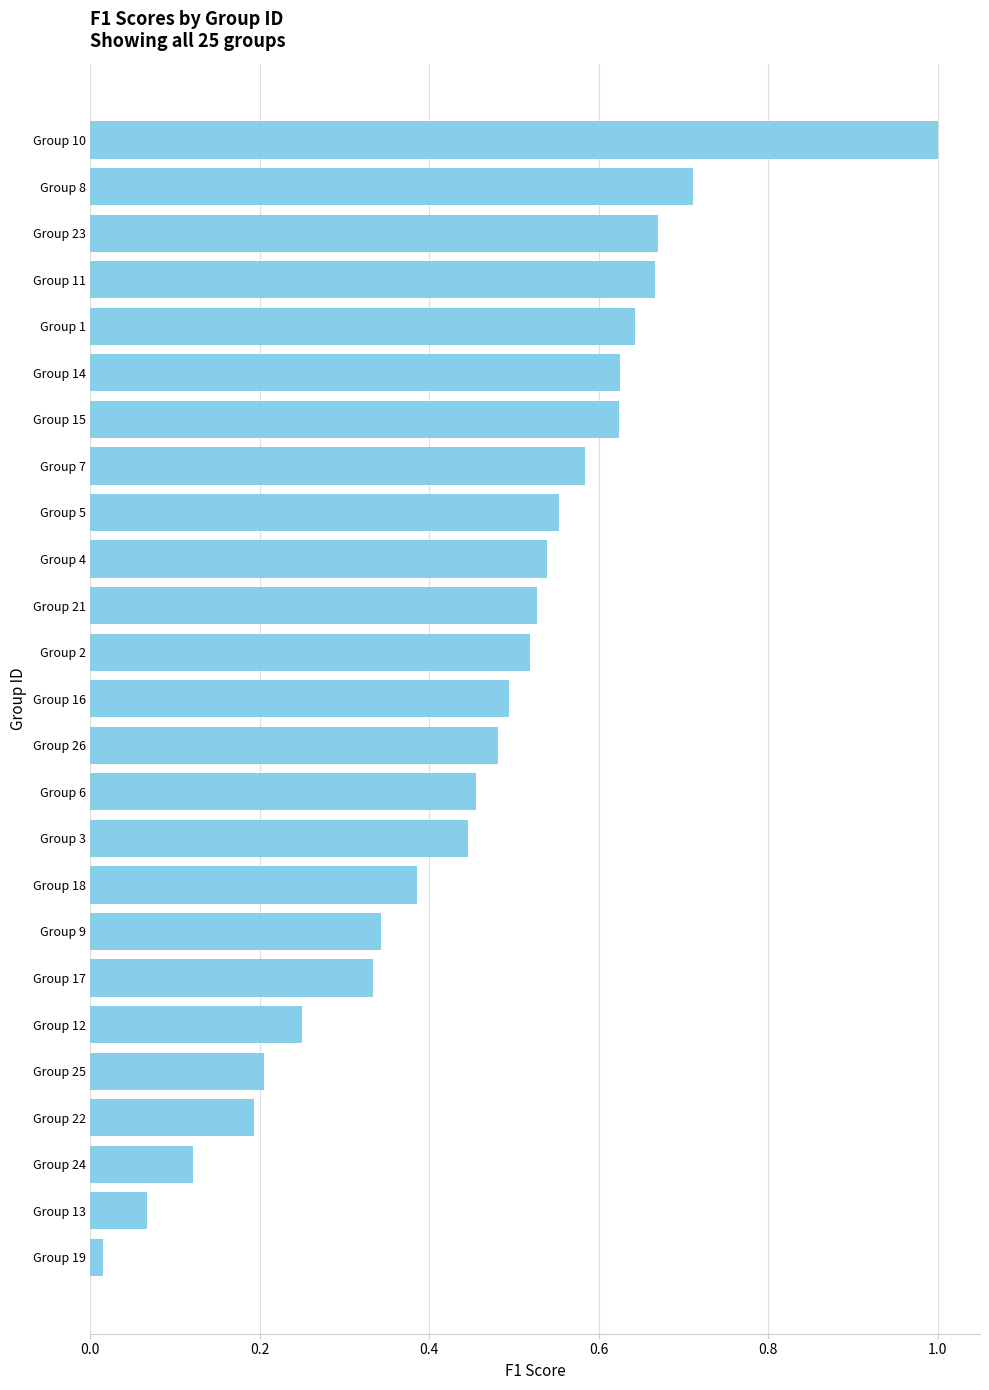

At which category does the chart reach its minimum across all series?

Group 19